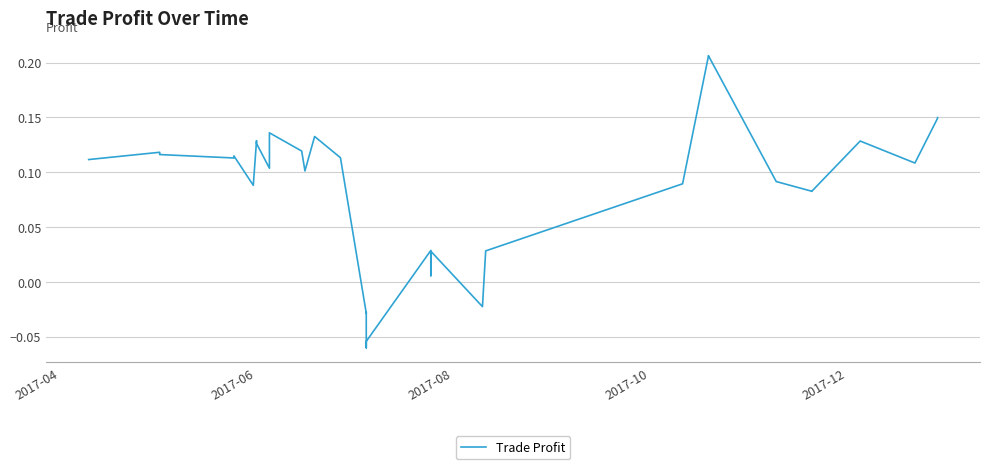

How many values are below 0?

5